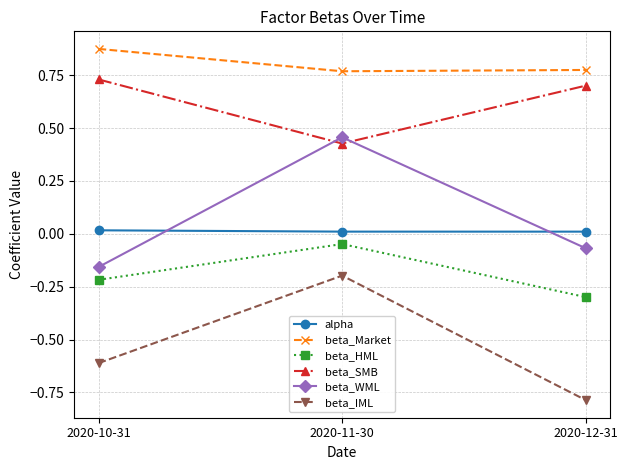

What is the value of the beta_HML point at the 3rd from the left?

-0.3